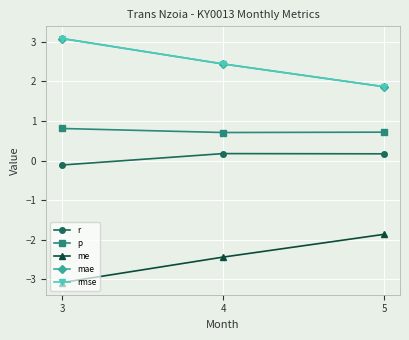

Does the chart have visible grid lines?

Yes